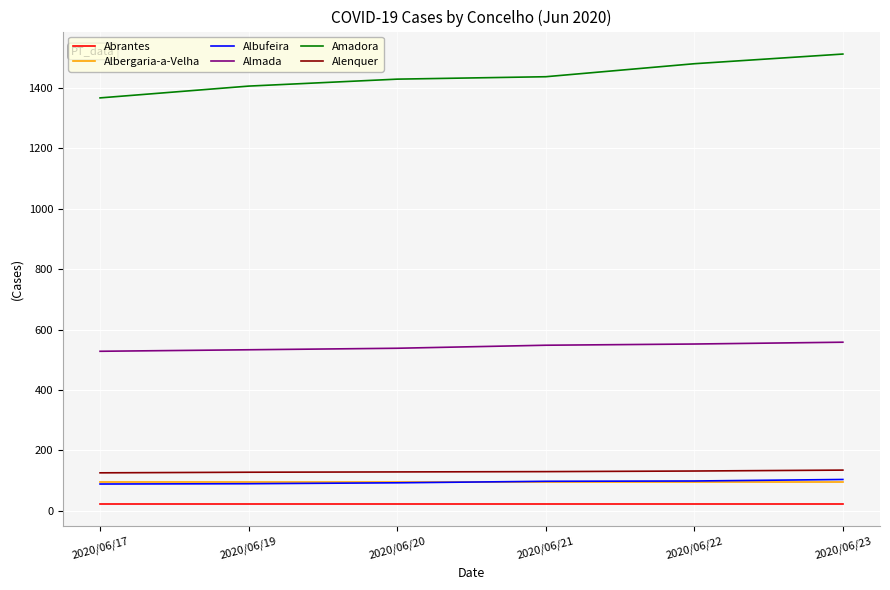

What is the lowest value of the Albufeira series?

89